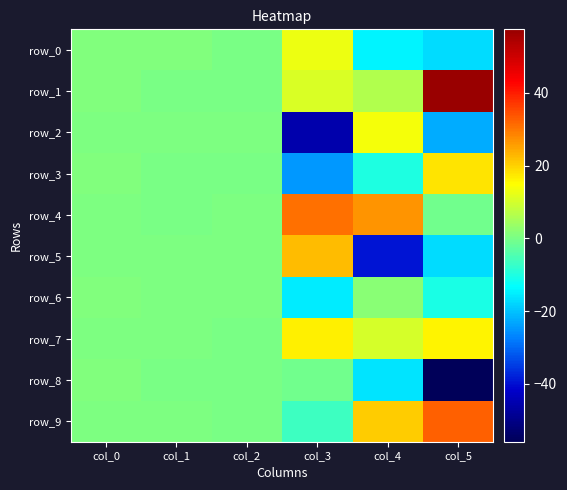

Is the value of row_6 at col_4 greater than the value of row_3 at col_0?

Yes